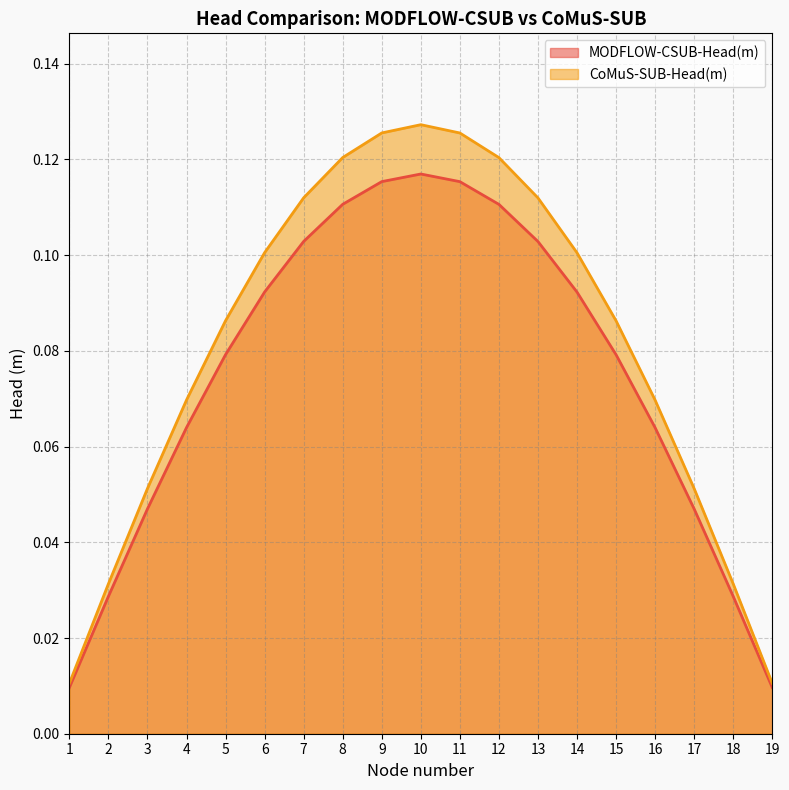

Where is the first local maximum for CoMuS-SUB-Head(m)?

10